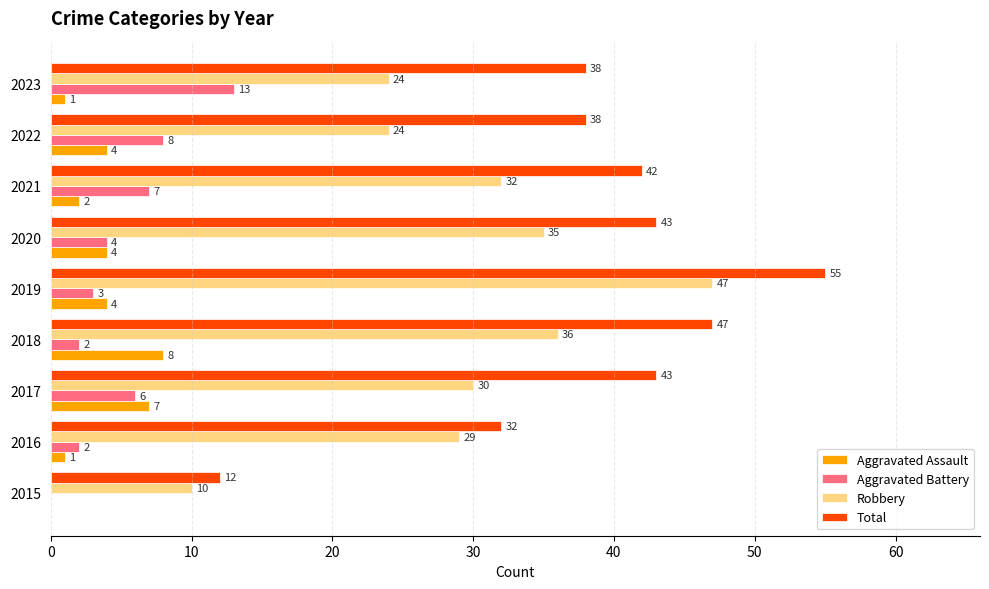

The value of Robbery at 2021 is 19. True or false?

False